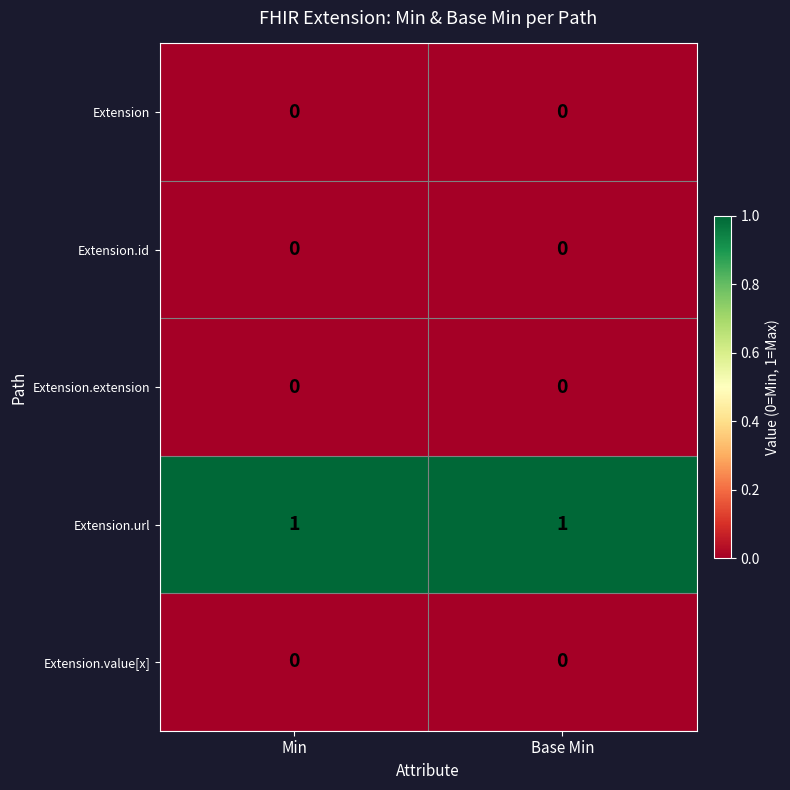

Which series has the largest total across all categories?

Extension.url